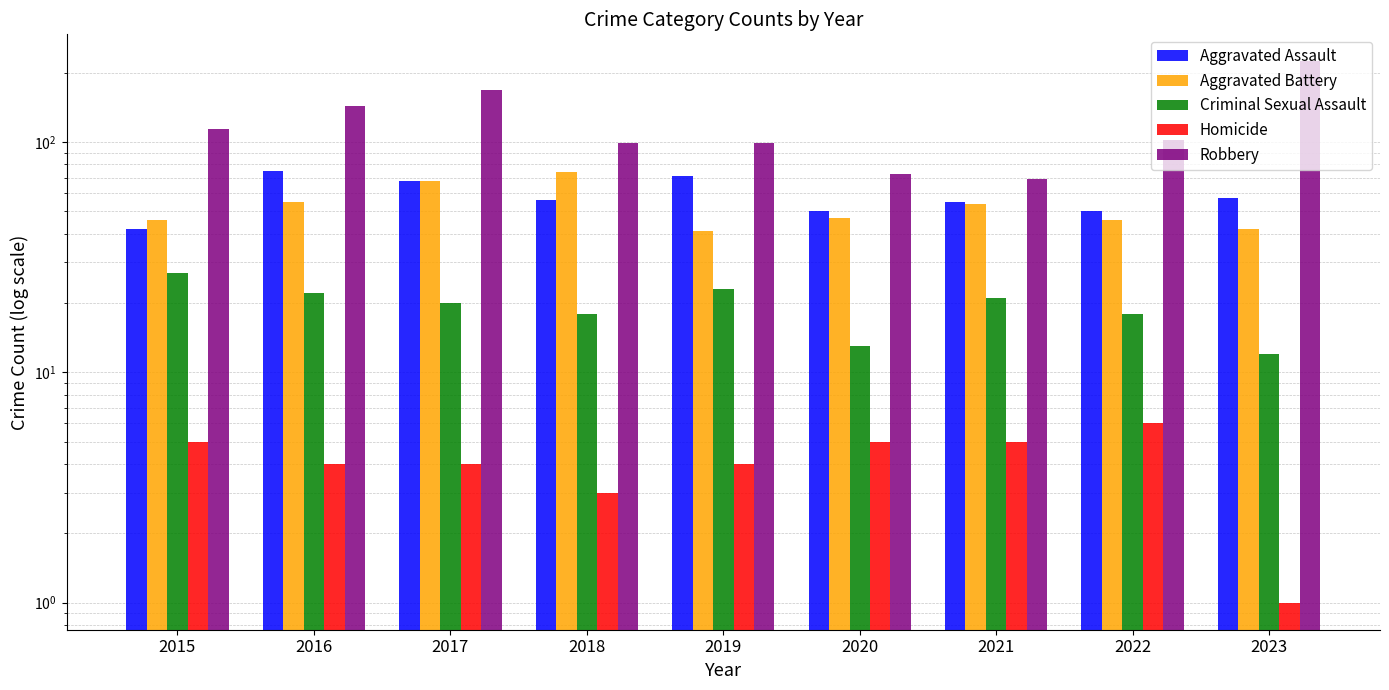

Reading right to left, list all the values displayed in this chart.

Aggravated Assault: 2023=57	2022=50	2021=55	2020=50	2019=71	2018=56	2017=68	2016=75	2015=42
Aggravated Battery: 2023=42	2022=46	2021=54	2020=47	2019=41	2018=74	2017=68	2016=55	2015=46
Criminal Sexual Assault: 2023=12	2022=18	2021=21	2020=13	2019=23	2018=18	2017=20	2016=22	2015=27
Homicide: 2023=1	2022=6	2021=5	2020=5	2019=4	2018=3	2017=4	2016=4	2015=5
Robbery: 2023=224	2022=102	2021=69	2020=73	2019=99	2018=99	2017=168	2016=144	2015=114